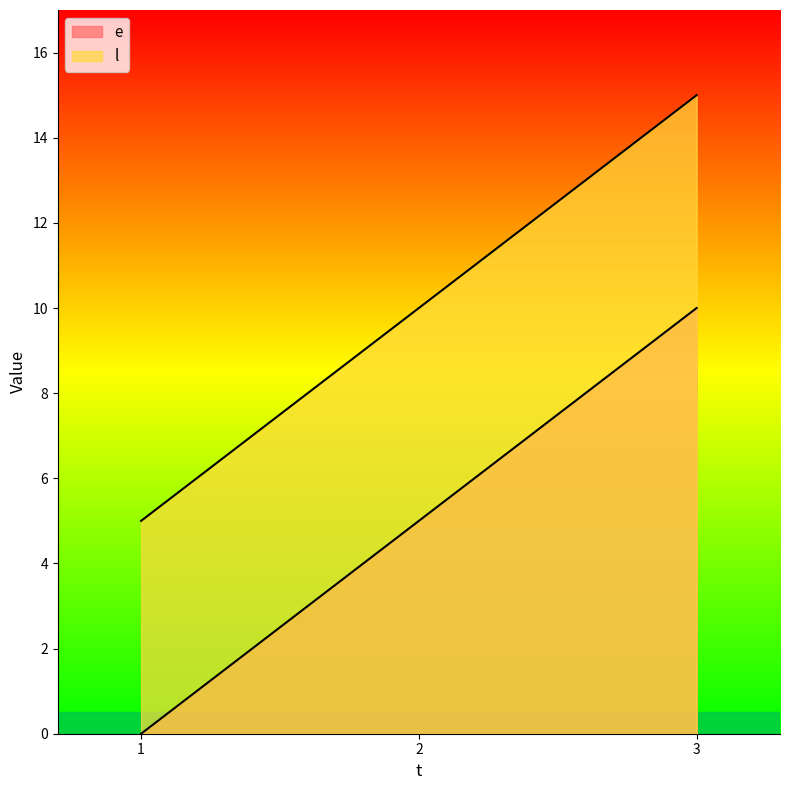

The value of l at 2 is 6. True or false?

False